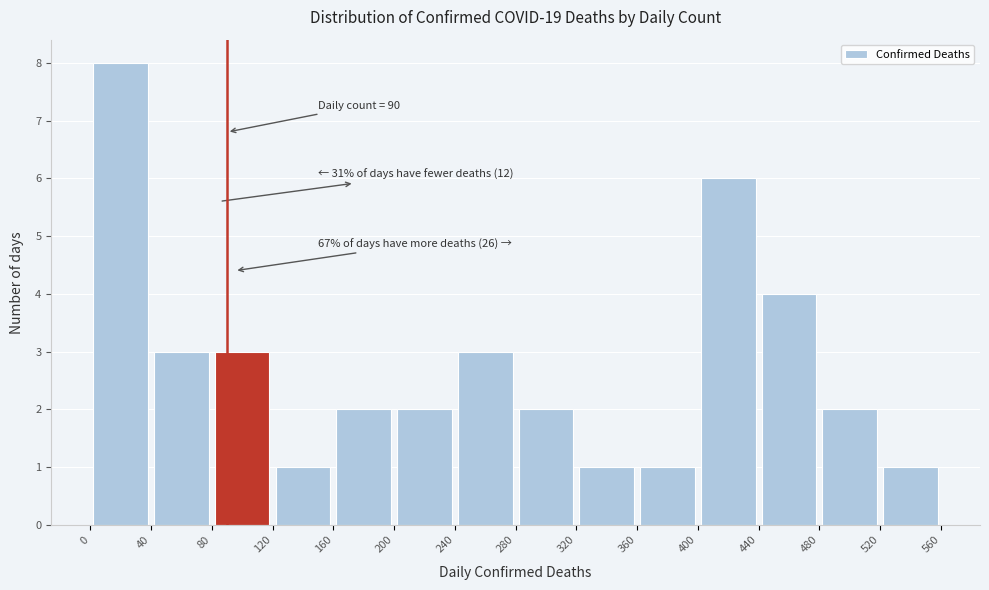

Over which range of the x-axis is the bar tallest?

0 to 40